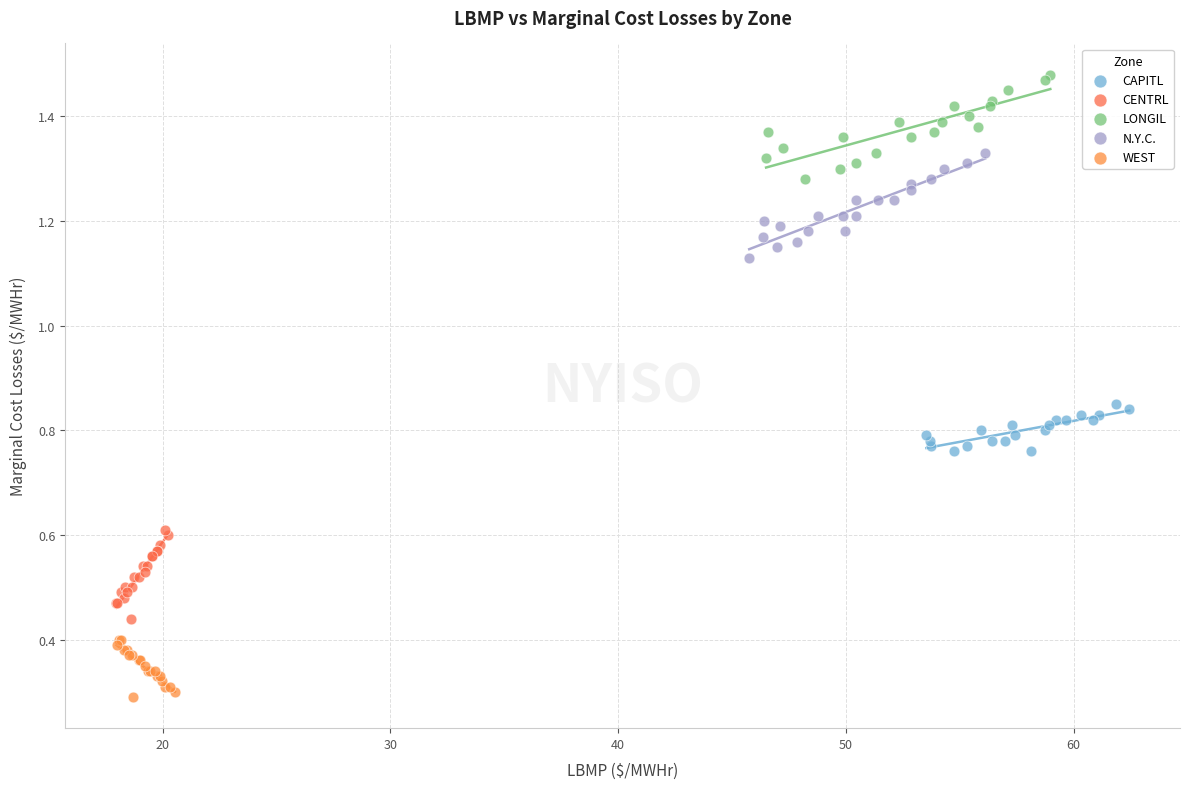

Which series contains the highest Y value?

LONGIL